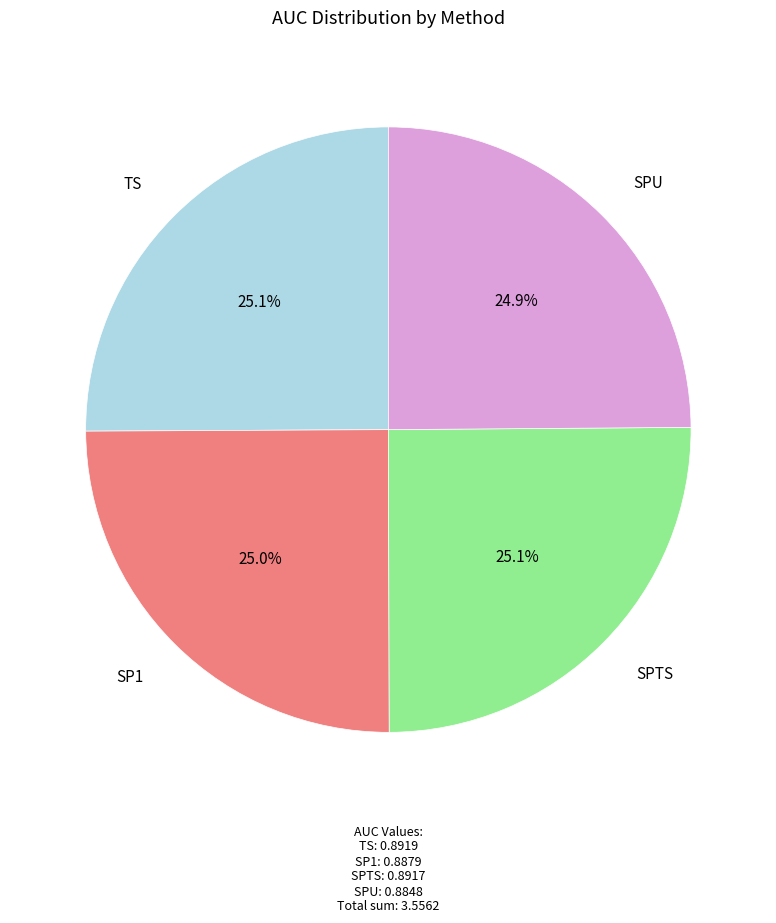

Is there a majority slice in this chart?

No